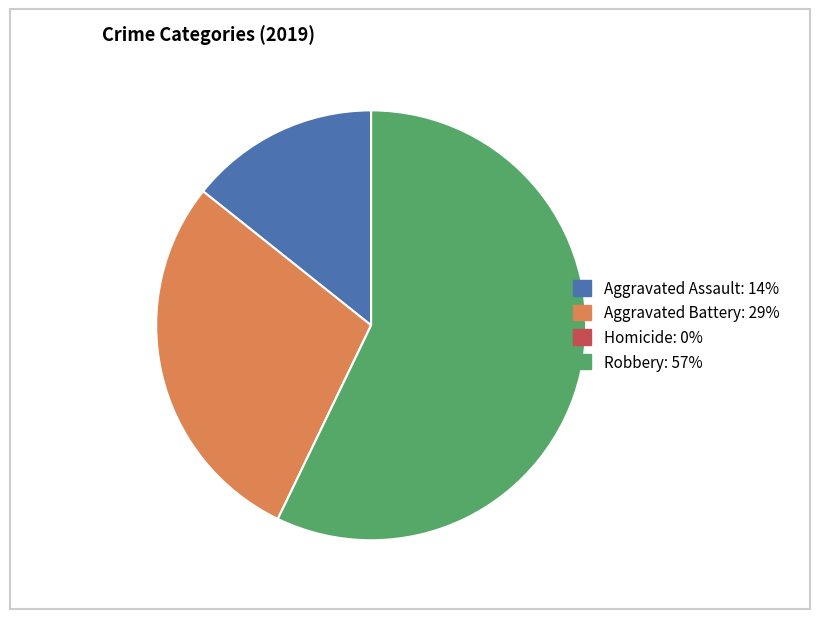

True or false: Robbery accounts for 65% of the total.

False